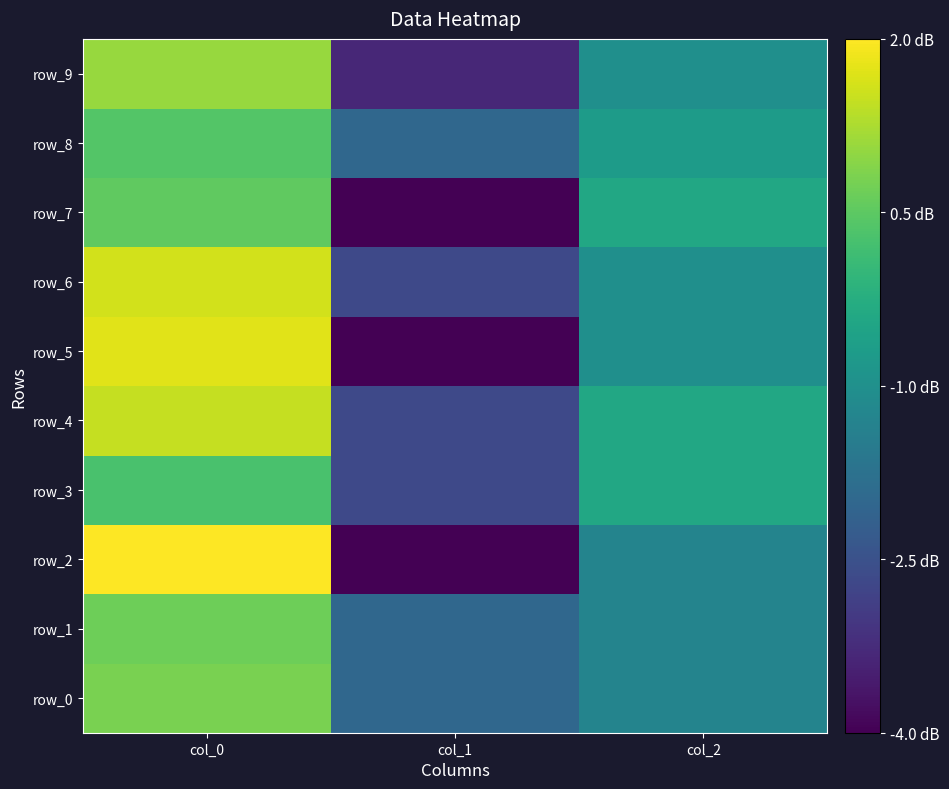

How many positive values does the row_5 series have?

1